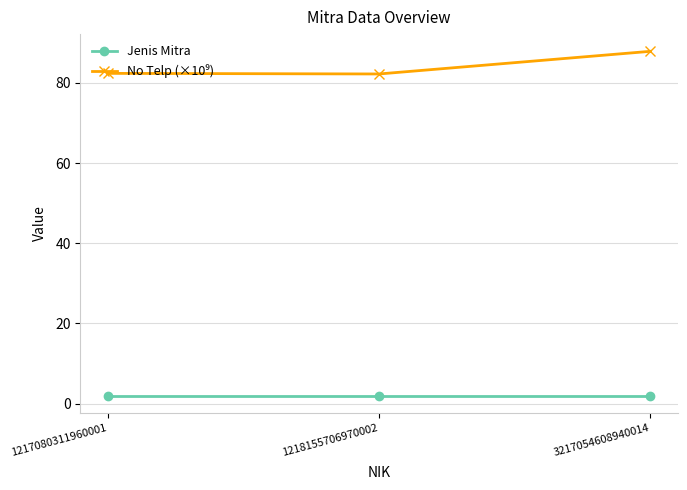

What is the value of the Jenis Mitra point at the 2nd from the left?

2.0